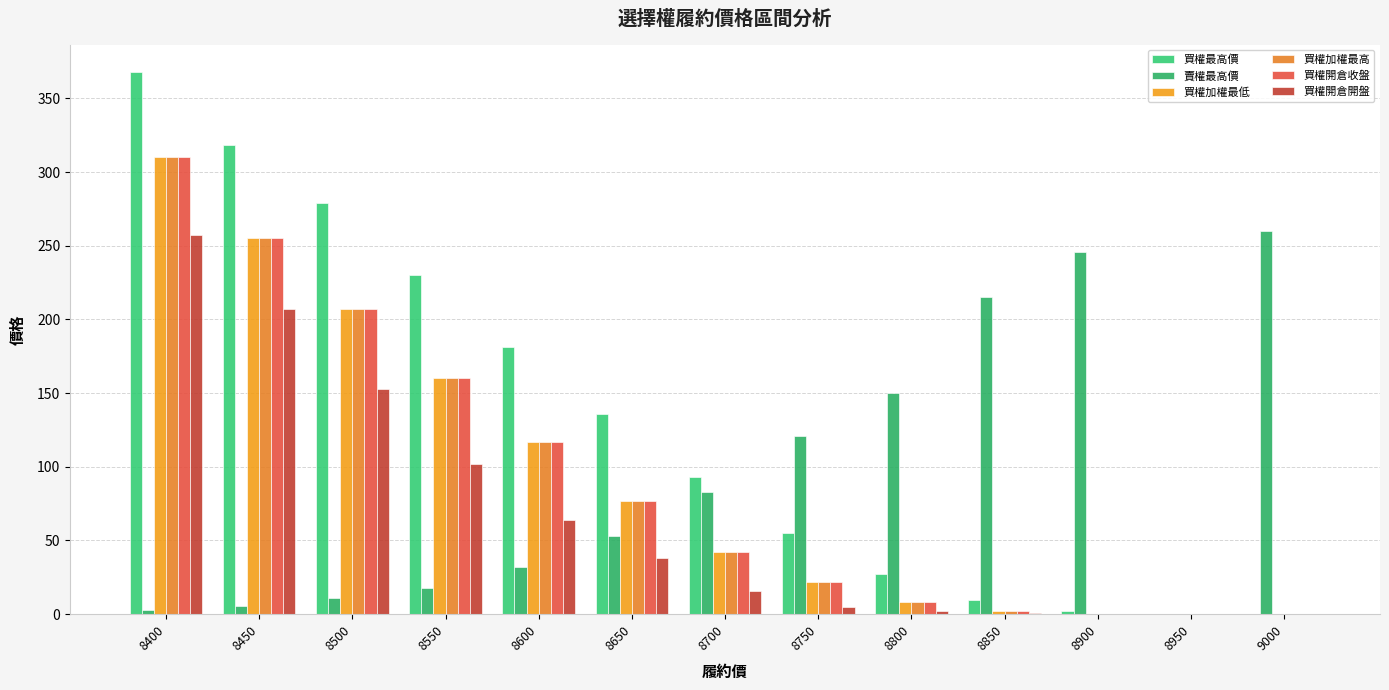

What is the sum of all 賣權最高價 values?

1197.3